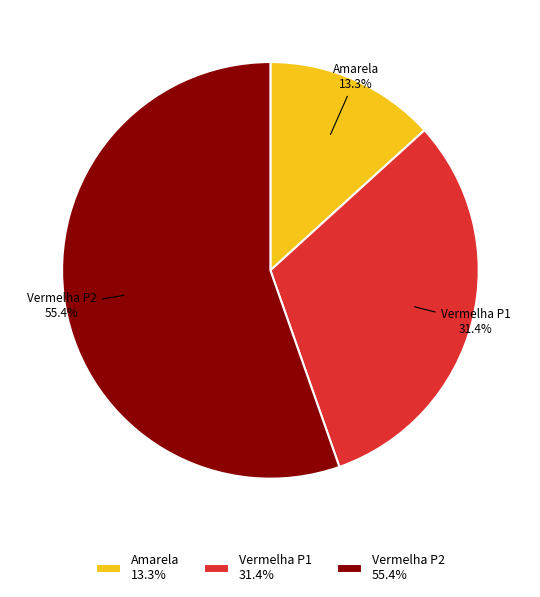

To the nearest percent, what is the difference between the largest and smallest slice percentages?

42%